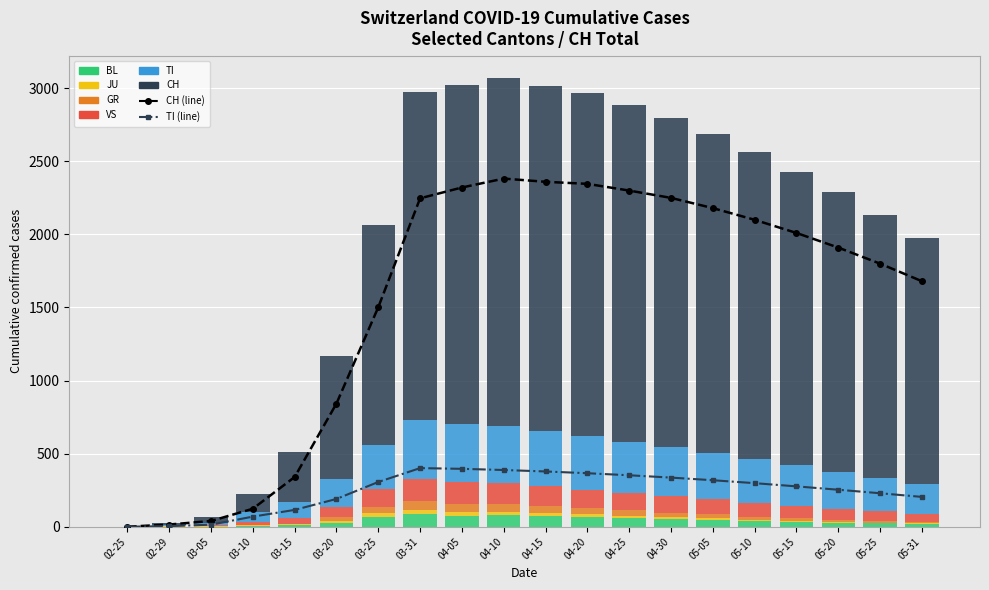

What is the difference between the highest and lowest values at 05-31?

1676